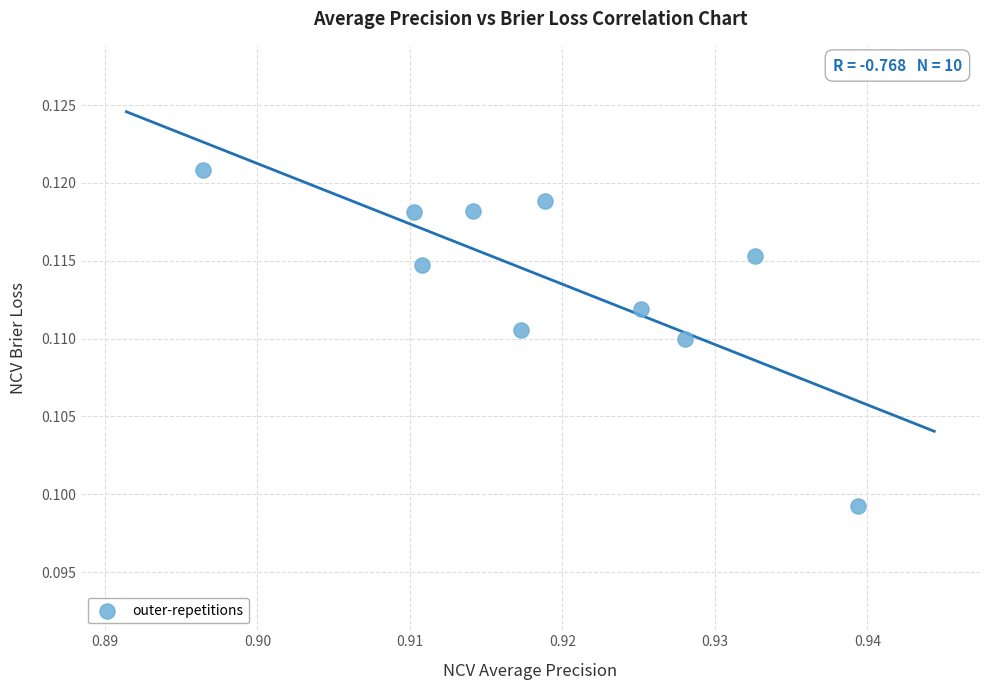

What is the average X value?

0.9